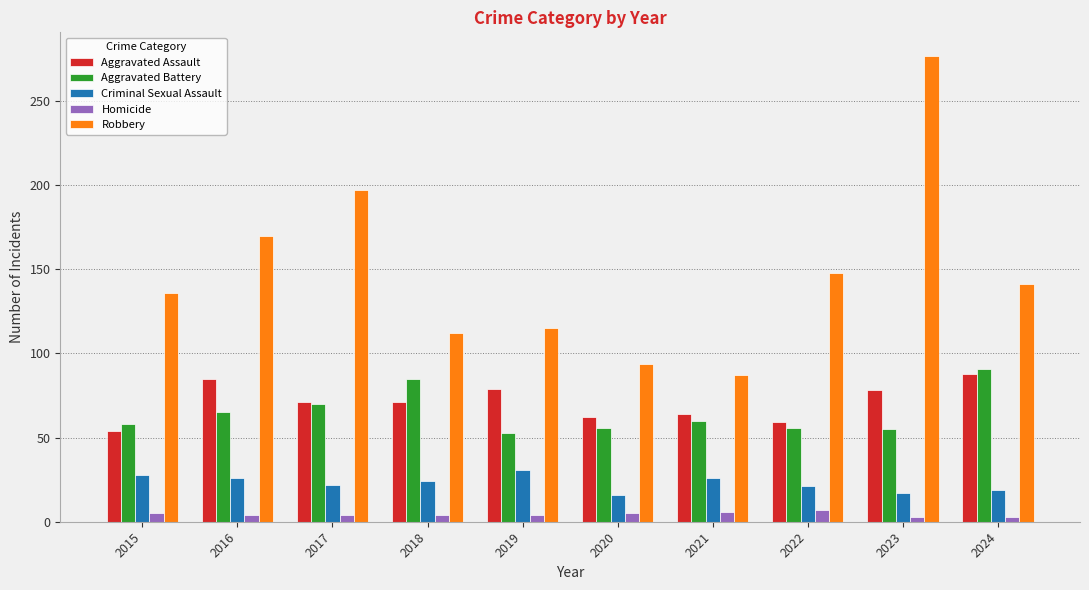

What is the sum of the Robbery values at 2018 and 2021?

199